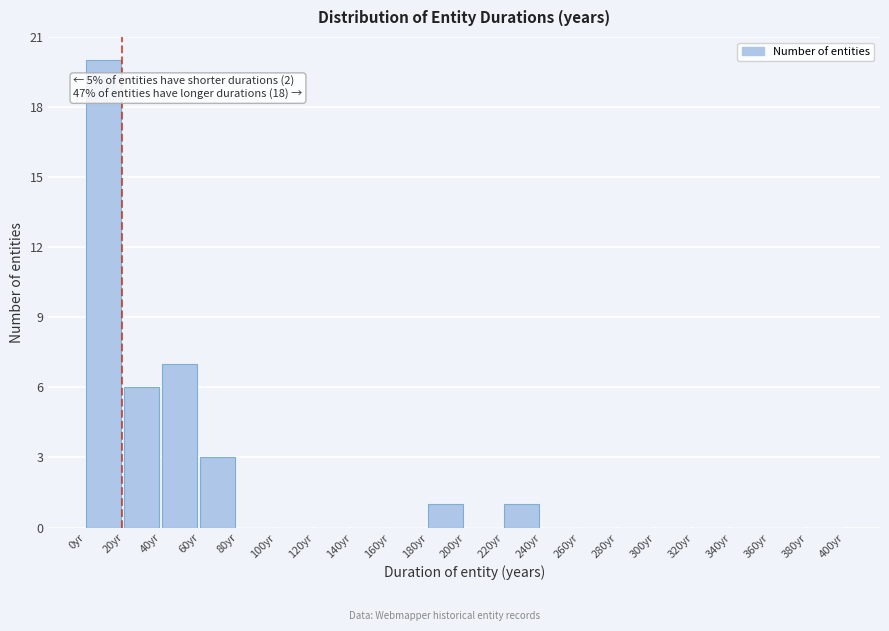

Which range on the x-axis has the tallest bar?

0 to 20